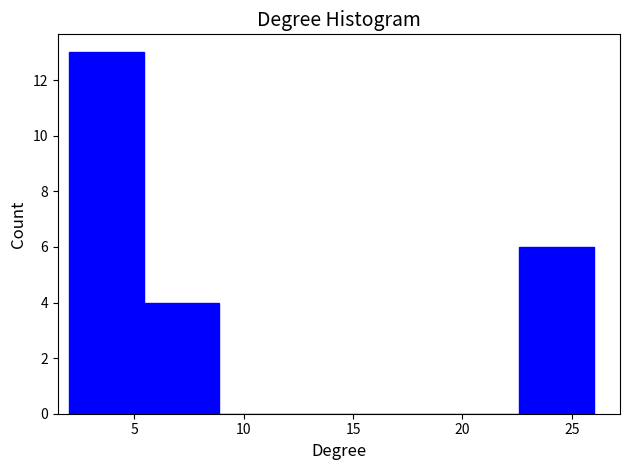

How tall is the bar that spans 22.5 to 26.0 on the x-axis? Neither the bar edges nor the heights are printed on the chart, so give them approximately, as read against the axes.

6